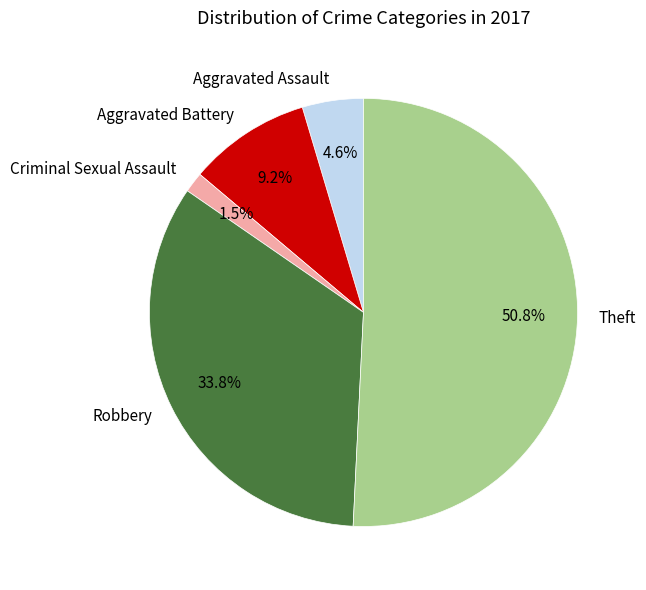

How many segments does this pie chart have?

5